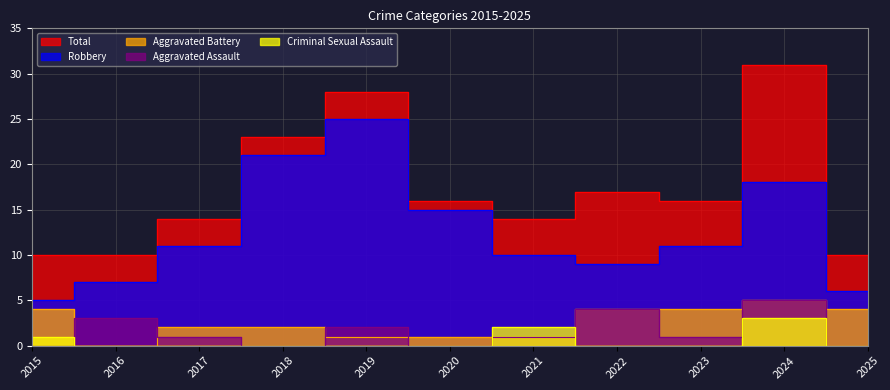

What are all the series names shown in the legend?

Total, Robbery, Aggravated Battery, Aggravated Assault, Criminal Sexual Assault